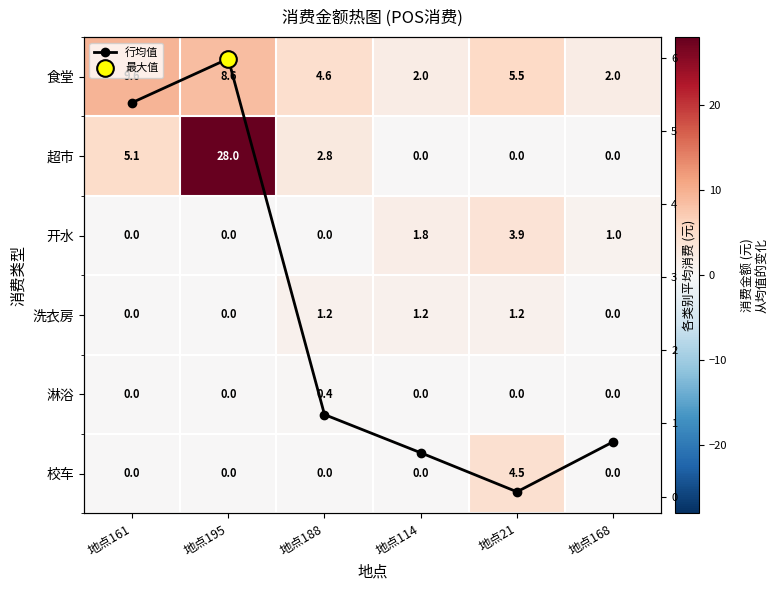

At which label does 淋浴 reach its minimum?

地点161